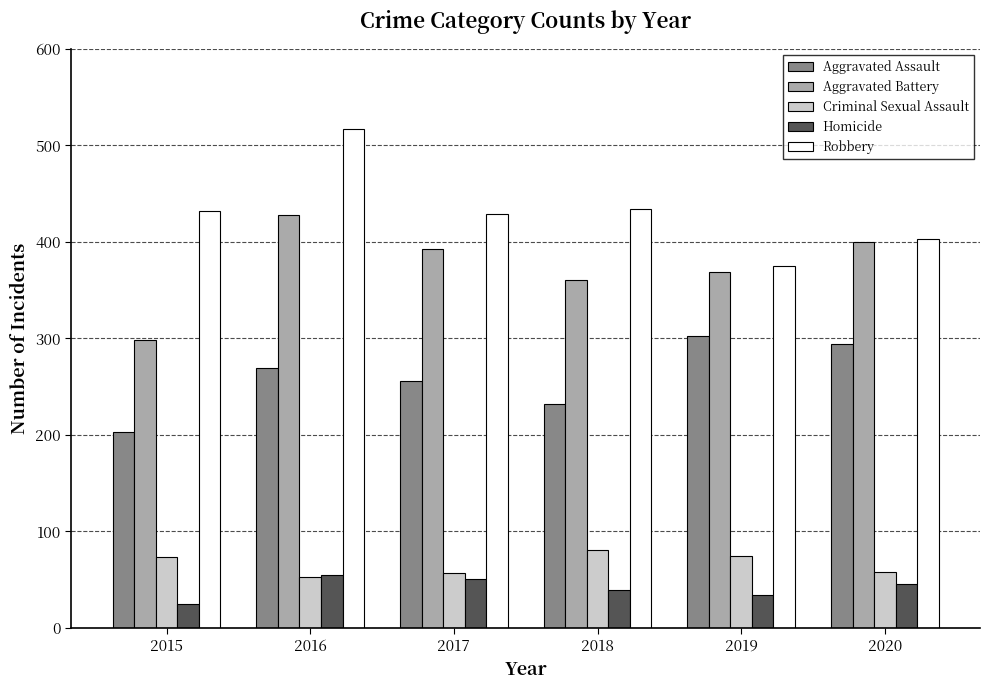

At which label does Aggravated Battery first exceed 393?

2016